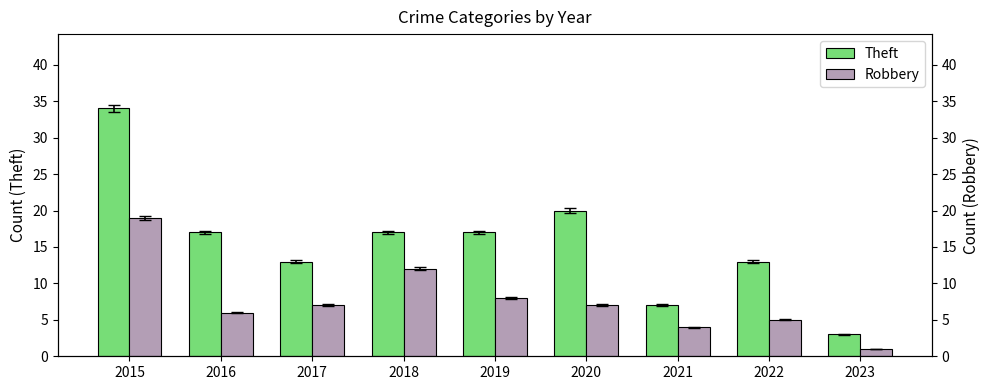

True or false: Theft has a value of 34 at 2015.

True